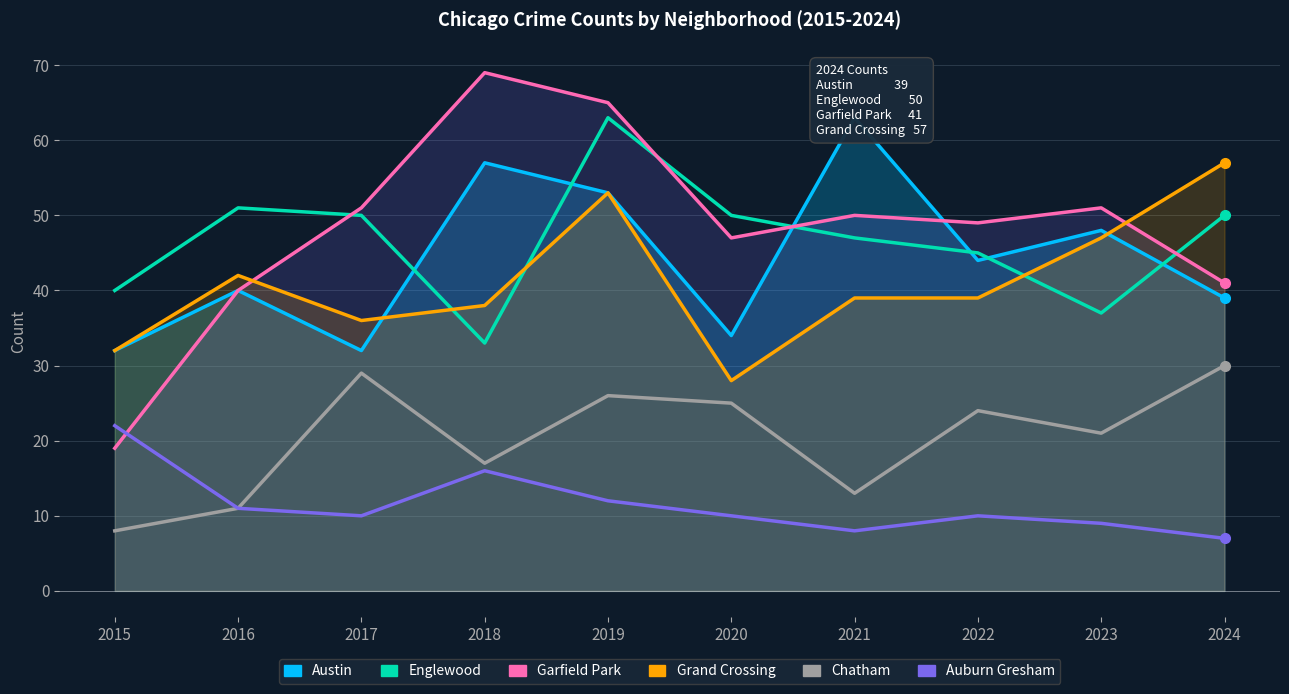

What is the sum of the Grand Crossing values at 2019 and 2015?

85